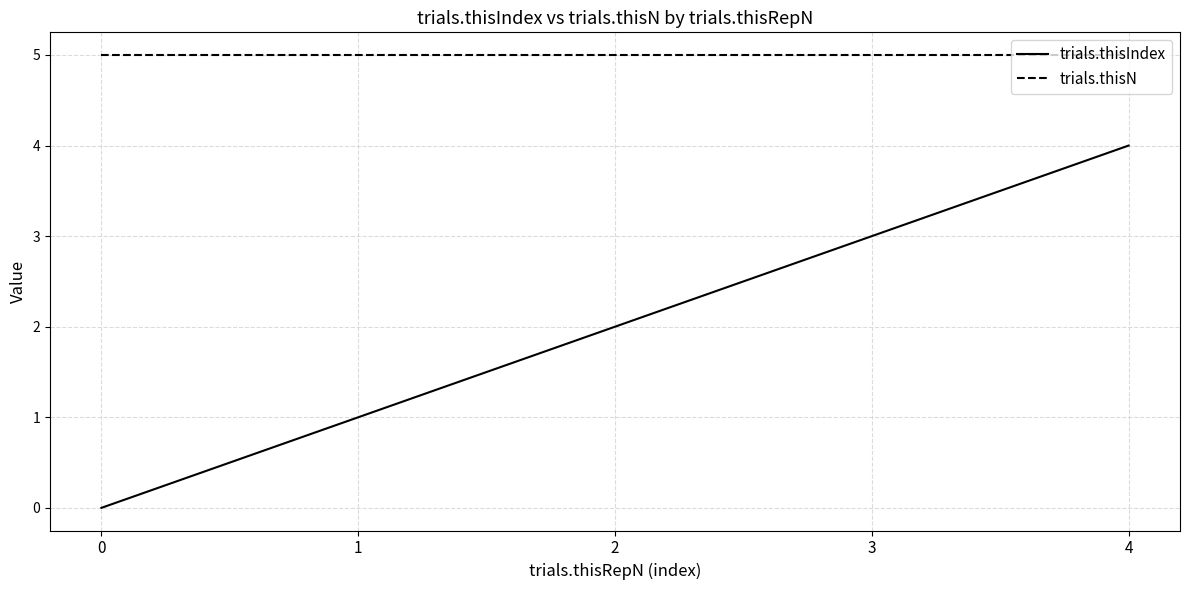

What are all the series names shown in the legend?

trials.thisIndex, trials.thisN